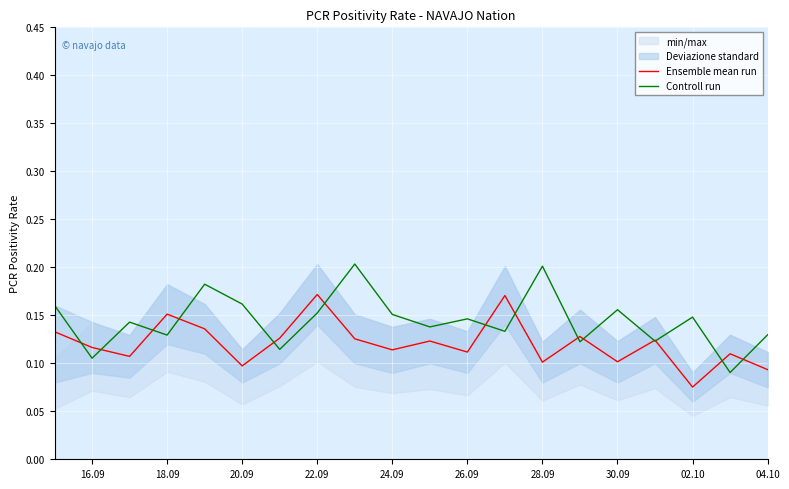

Is the value of Ensemble mean run at 22.09 greater than the value of Controll run at 28.09?

No